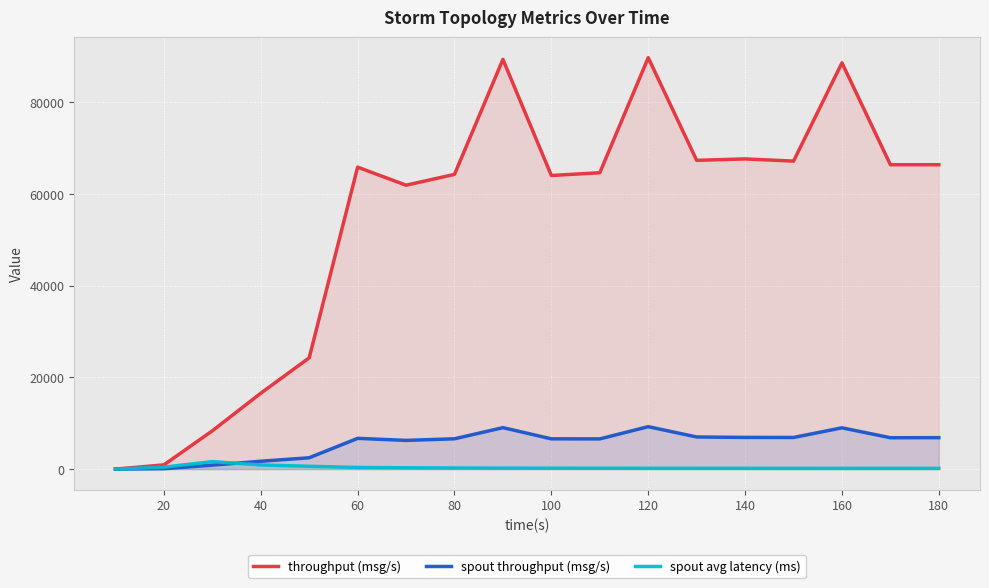

What is the greatest value displayed?

89690.0